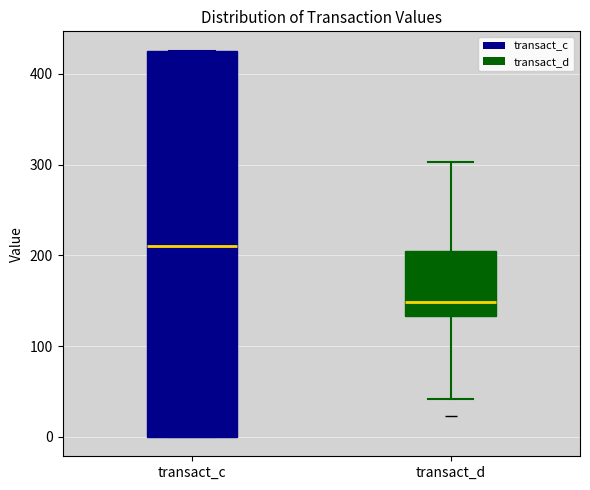

Where does the lower whisker of the box for transact_d end on the y-axis? The values are not printed on the chart, so give them approximately, as read against the axis.

40